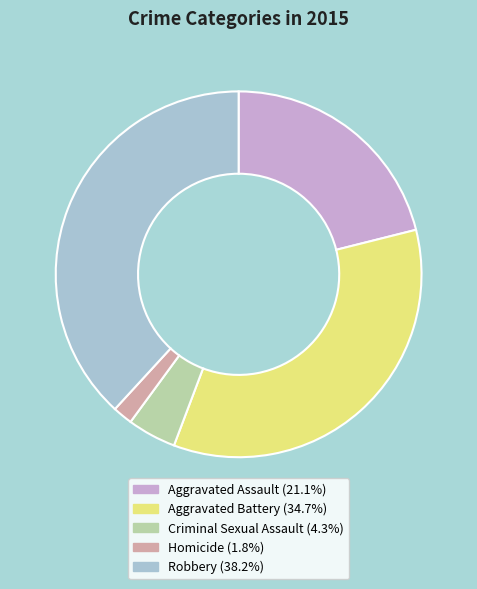

Which has a higher value, Aggravated Battery or Aggravated Assault?

Aggravated Battery